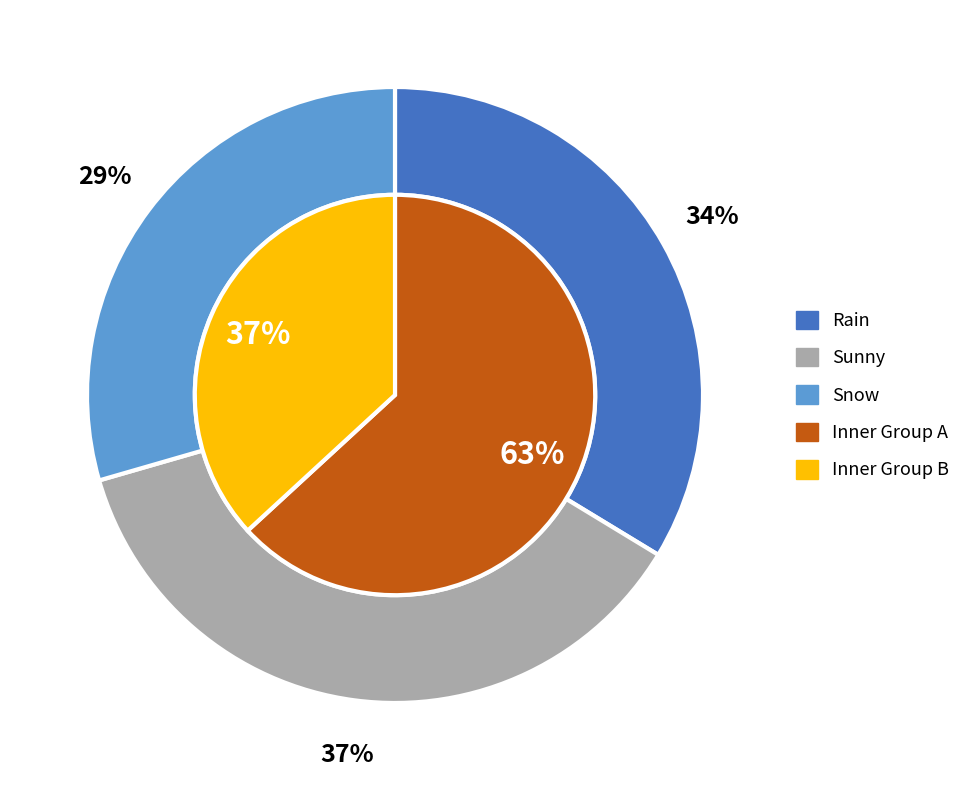

Do Snow and Rain together represent more than half of the pie?

Yes